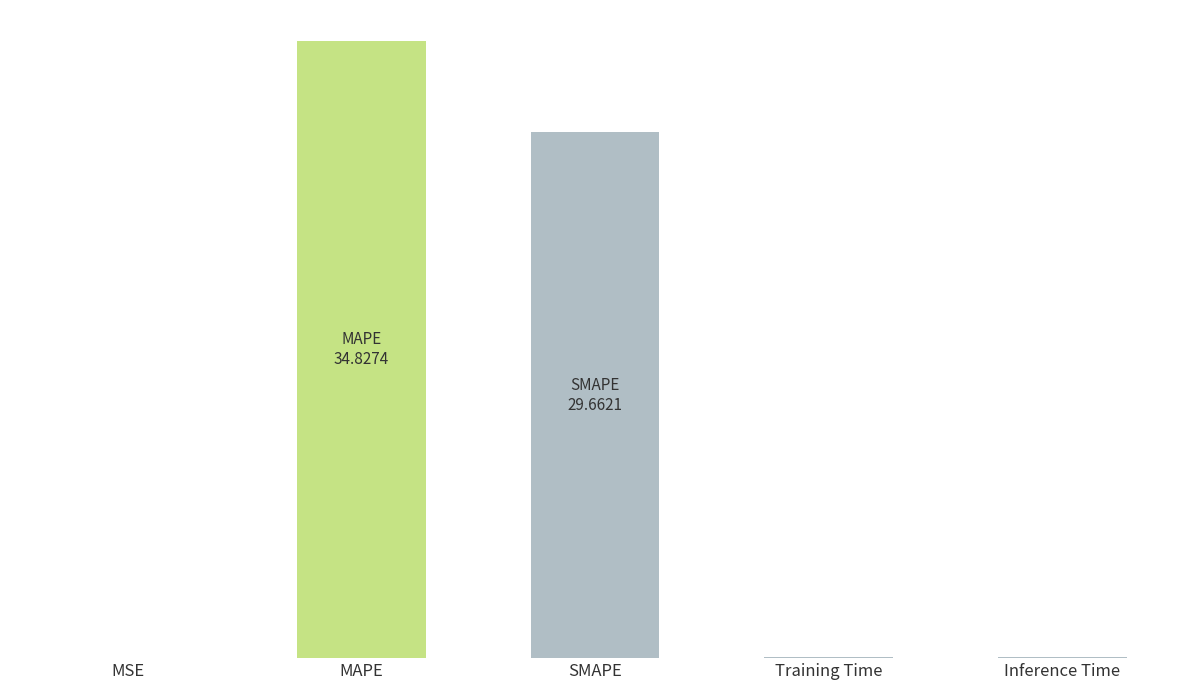

How many distinct data groups are displayed?

1